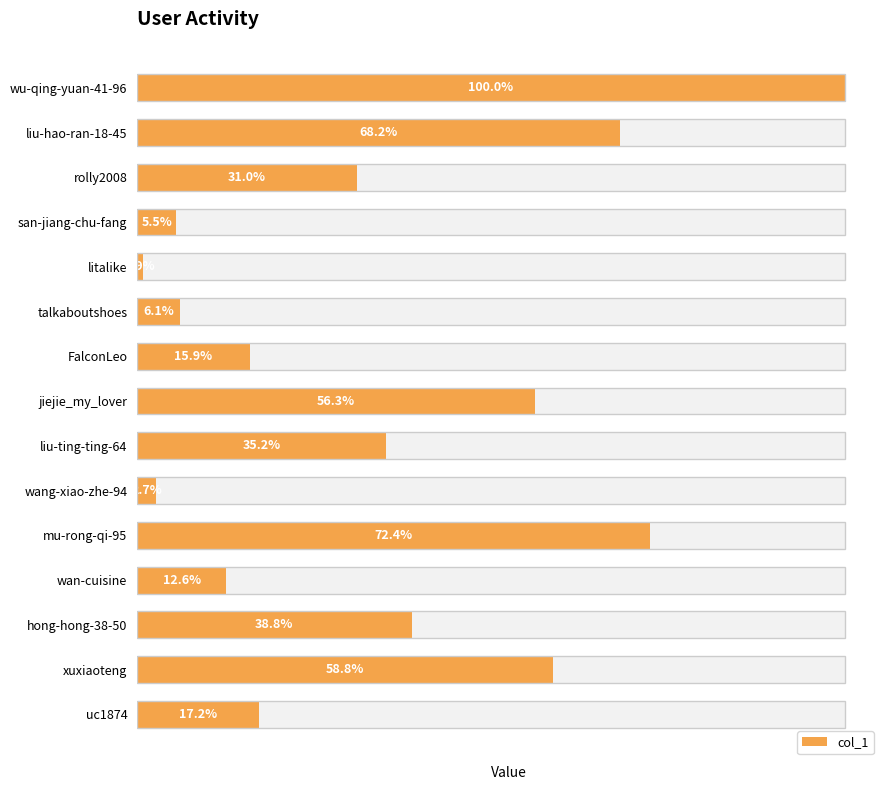

How many values exceed 62226?

7